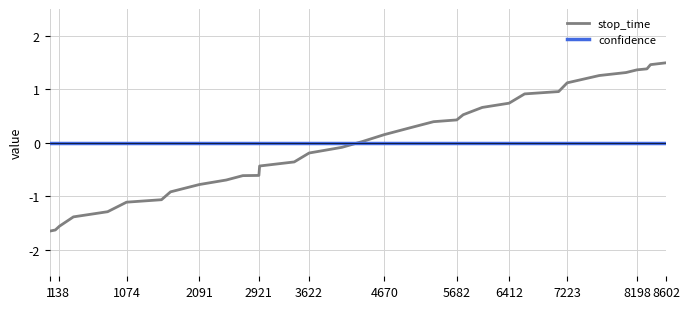

List the series in order of their peak value, lowest first.

confidence, stop_time